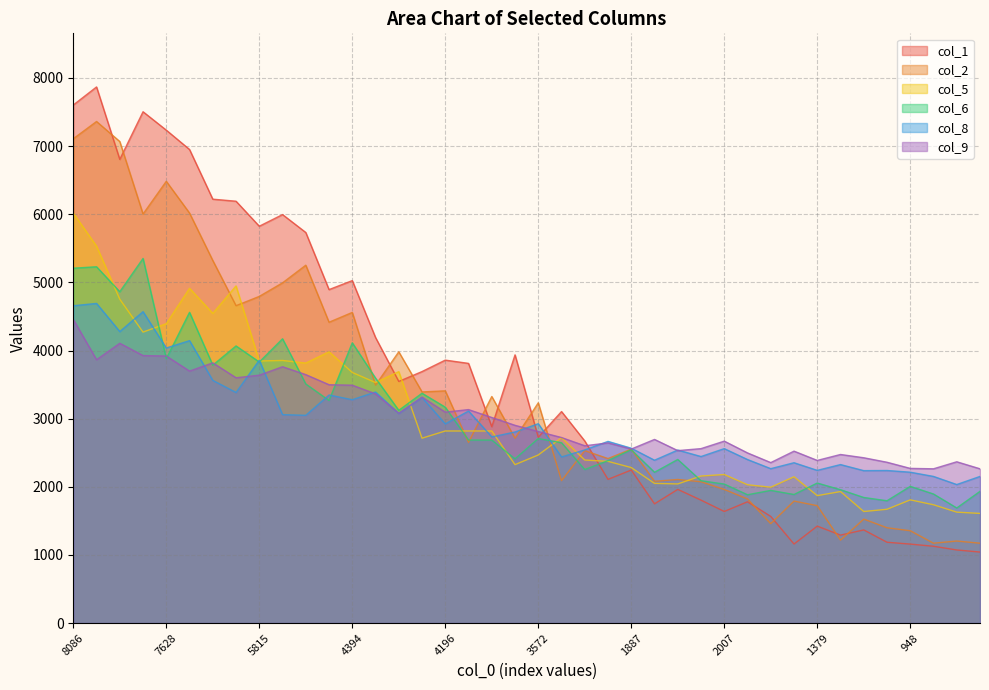

True or false: col_9 has more than 1 interior local peaks.

True